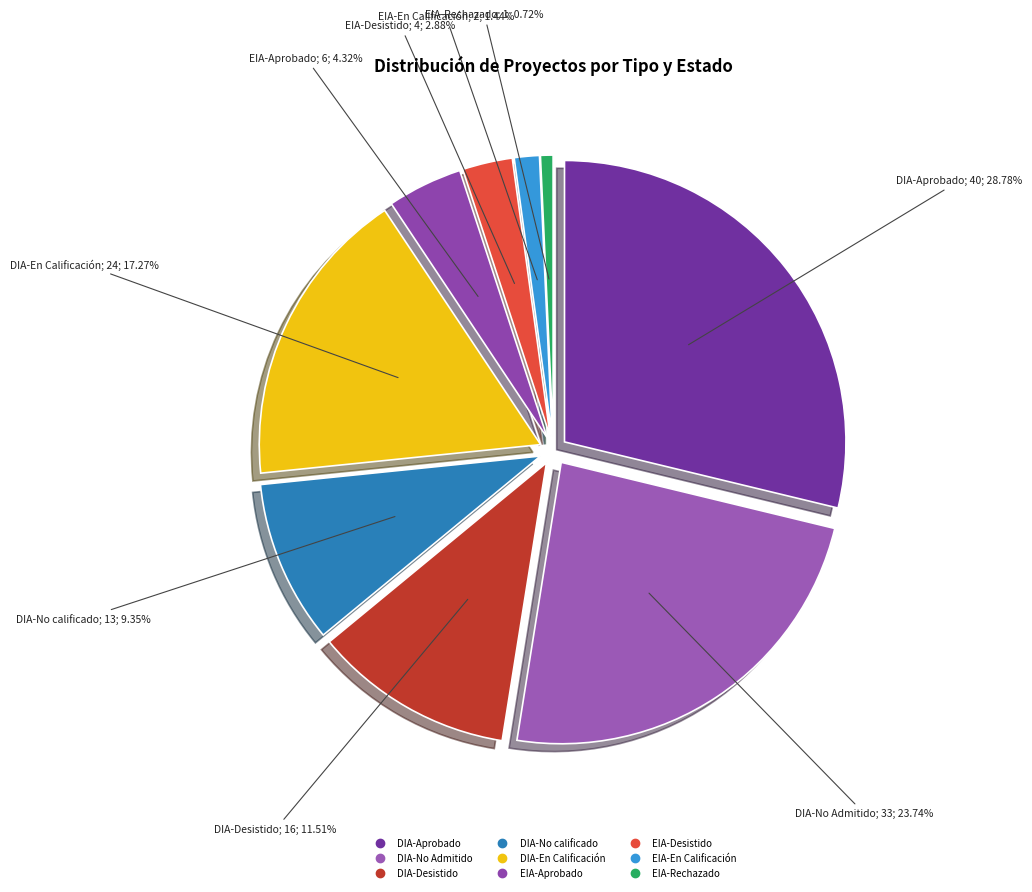

Combined, what portion of the pie is EIA and DIA?

100.0%